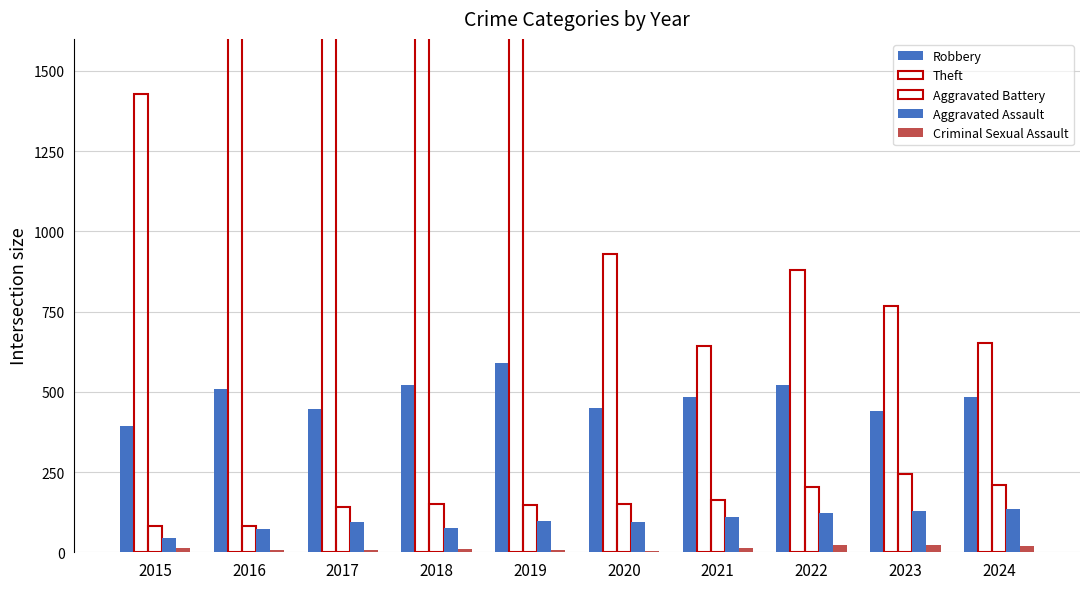

What is the total value across all series at 2018?

3102